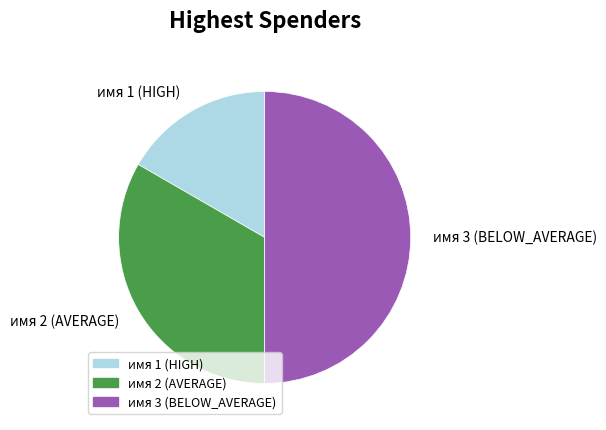

Is the sum of имя 3 (BELOW_AVERAGE) and имя 2 (AVERAGE) greater than half?

Yes